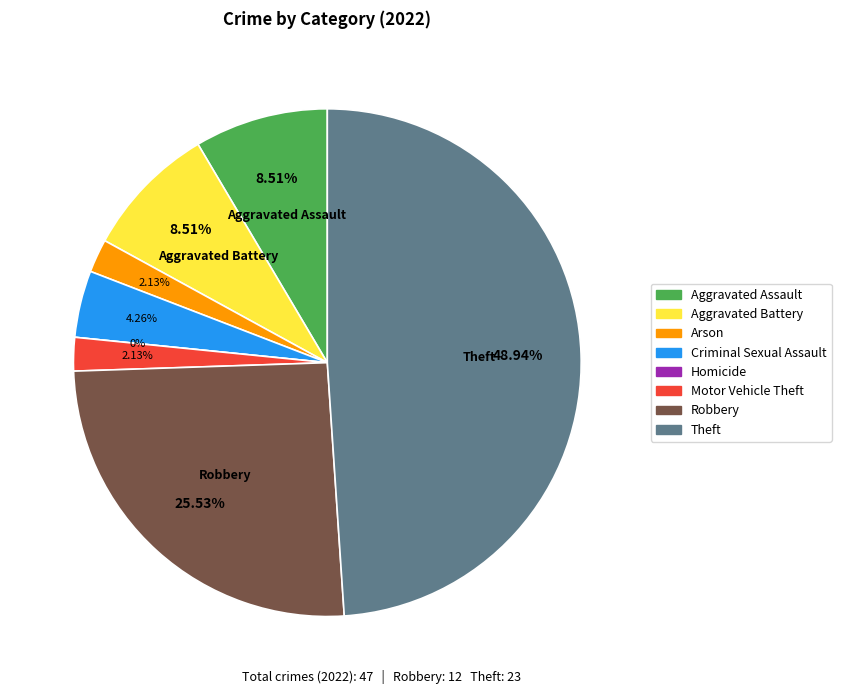

Combined, what portion of the pie is Motor Vehicle Theft and Theft?

51.1%